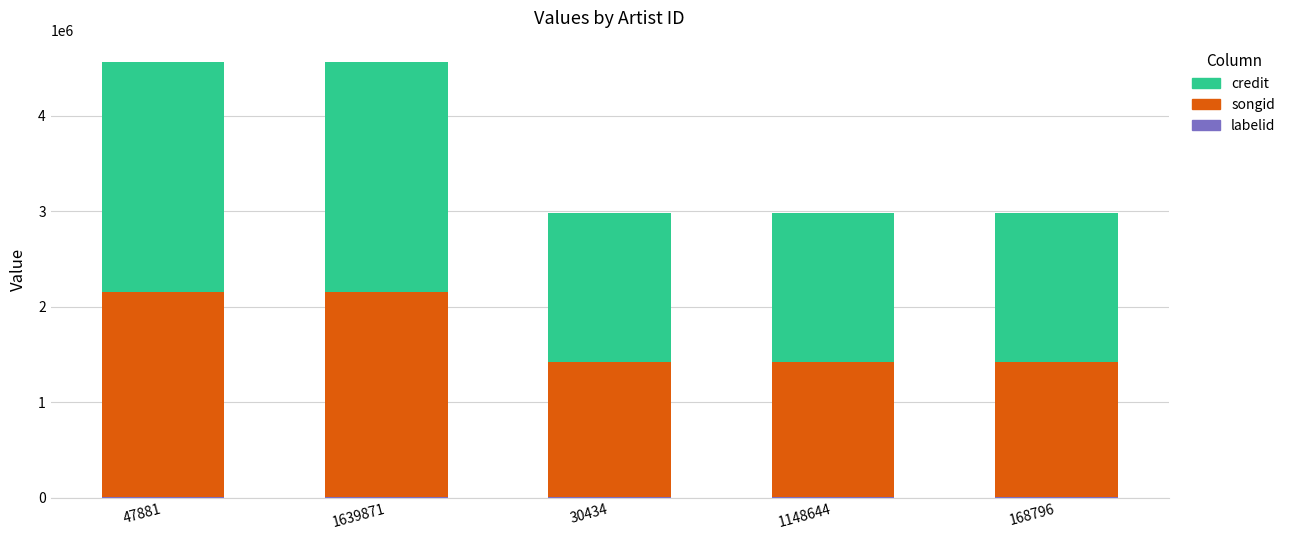

True or false: songid has a value of 1484348 at 47881.

False